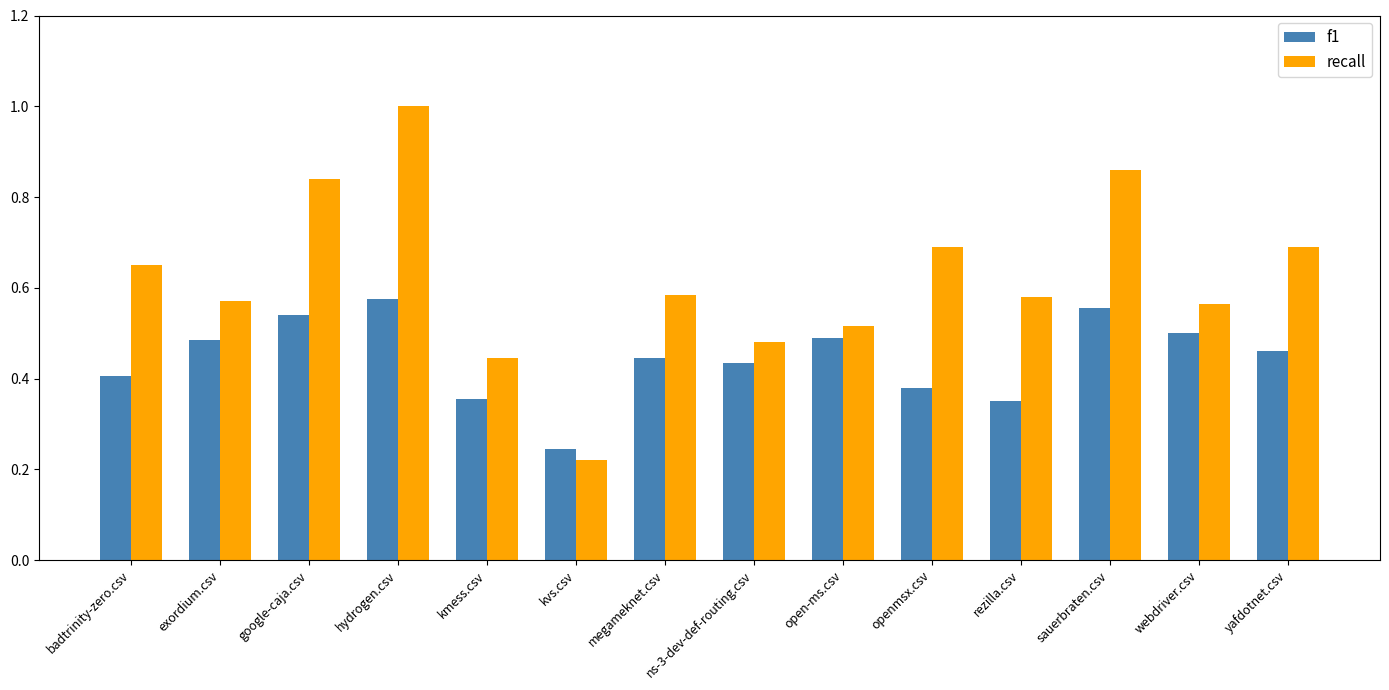

Which category has the lowest value across all series?

kvs.csv